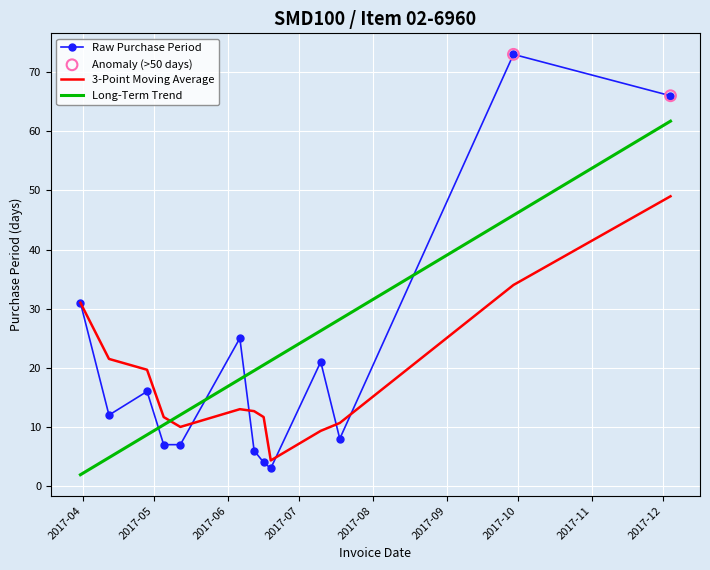

Which series has the widest spread of values?

Raw Purchase Period